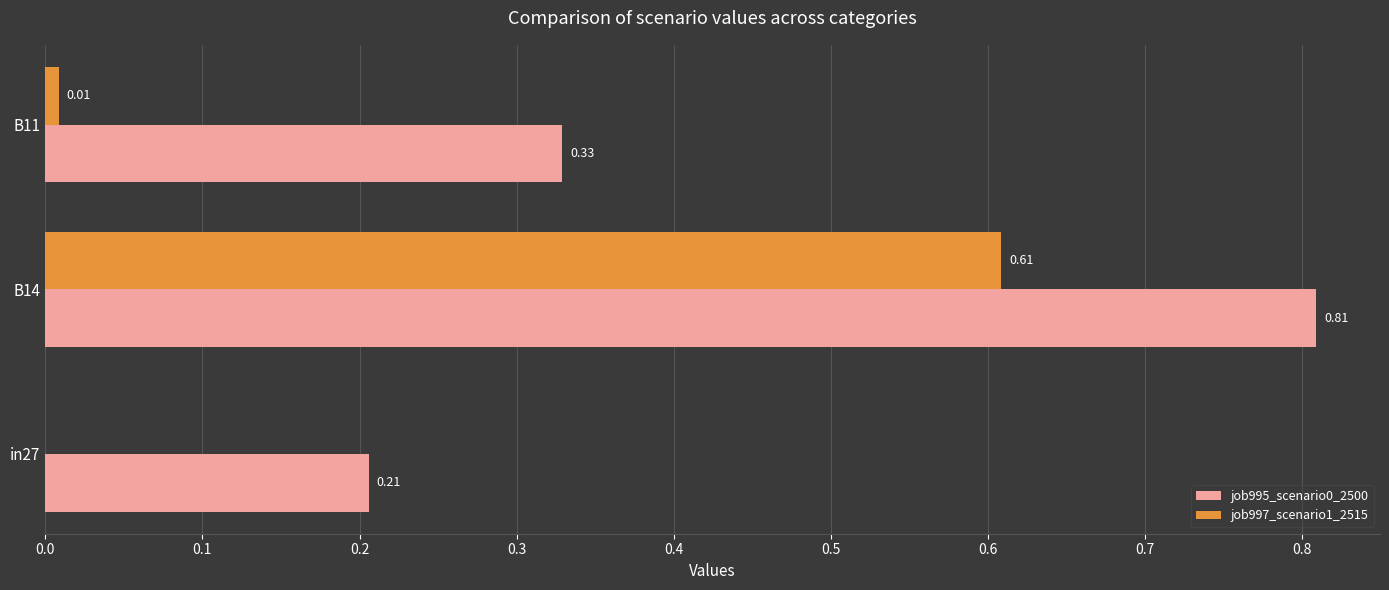

Is the value of job997_scenario1_2515 at B11 greater than the value of job995_scenario0_2500 at B14?

No